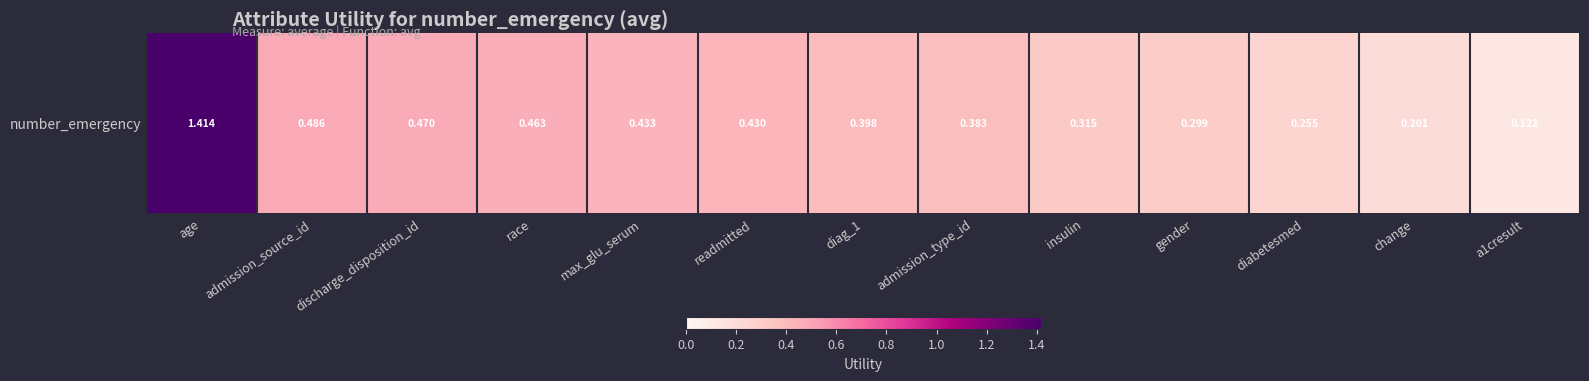

What value does the data have at insulin?

0.3